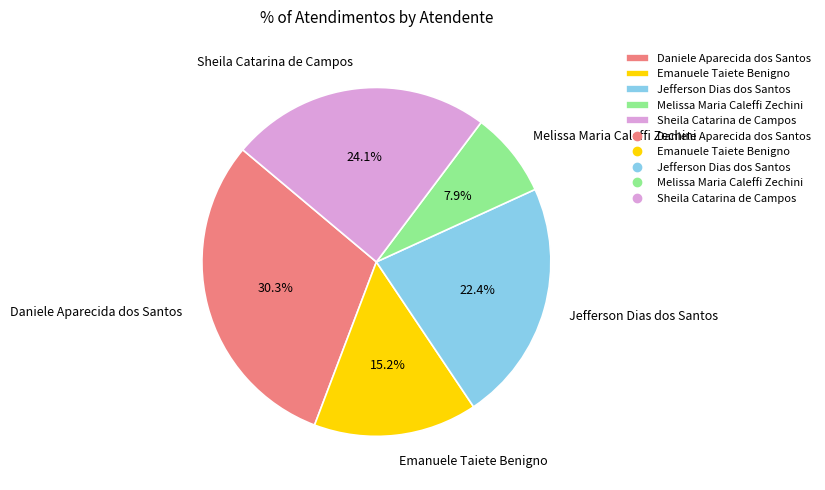

What portion of the pie excludes Emanuele Taiete Benigno?

84.8%